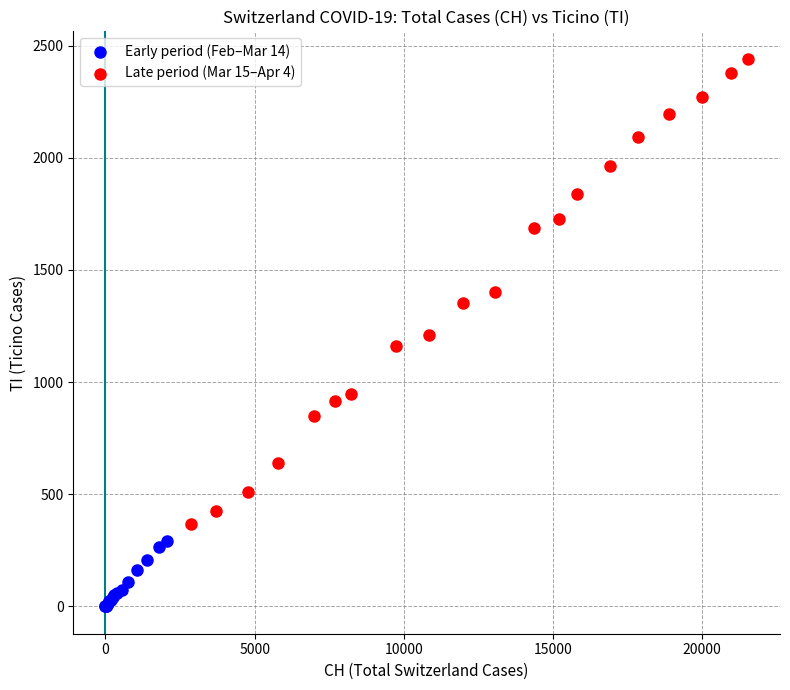

Which series has the widest spread of Y values?

Late period (Mar 15–Apr 4)